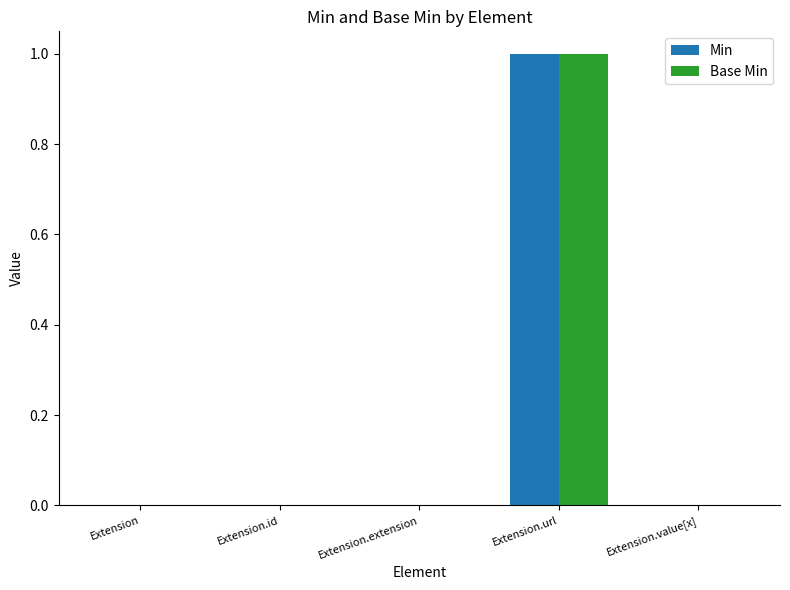

How many Min values are between 0 and 1?

5